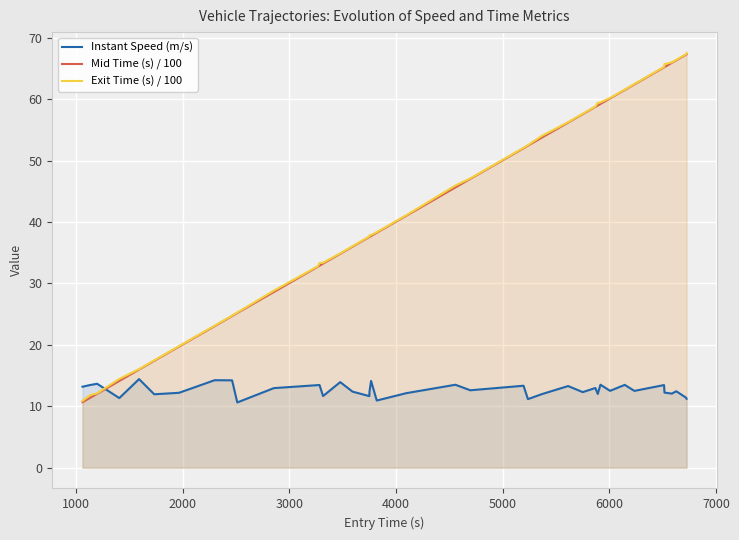

What is the maximum value shown in the chart?

67.6